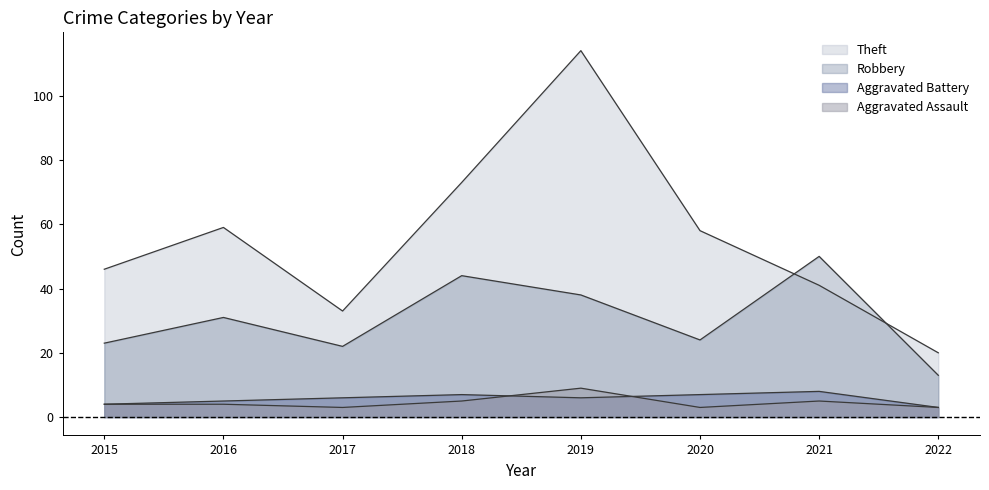

What is the total value across all series at 2017?

64